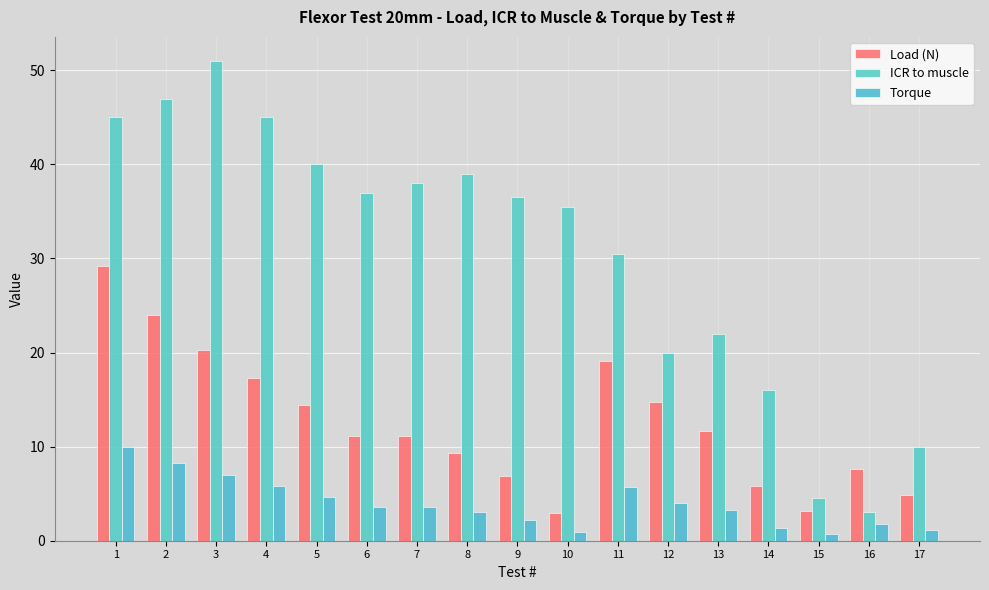

True or false: Load (N) has a value of 2.9 at 10.

True